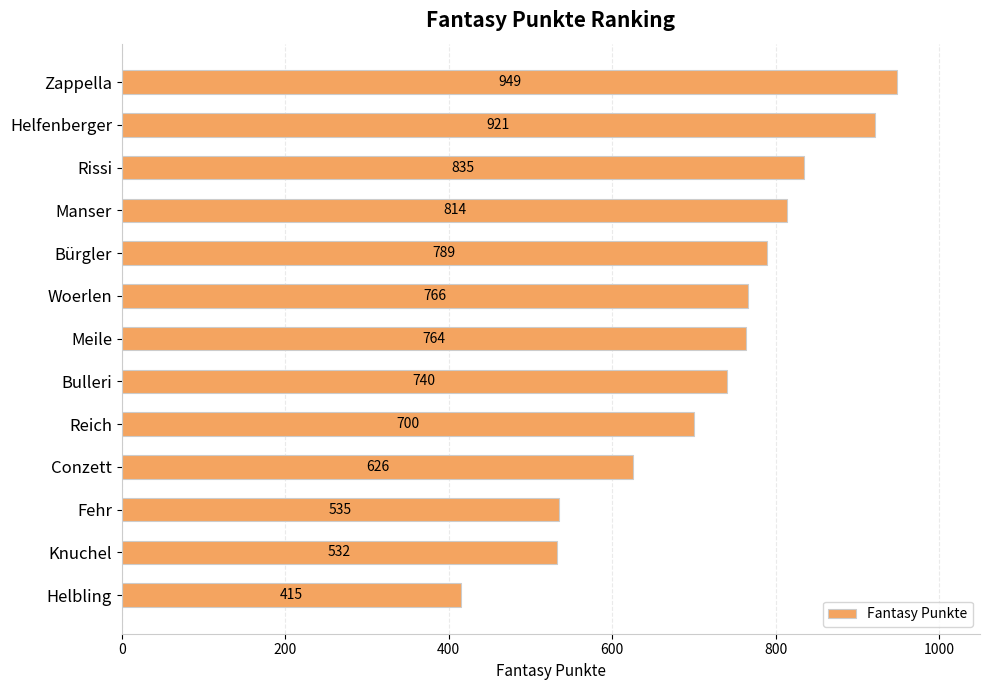

Which has a higher value, Bulleri or Rissi?

Rissi